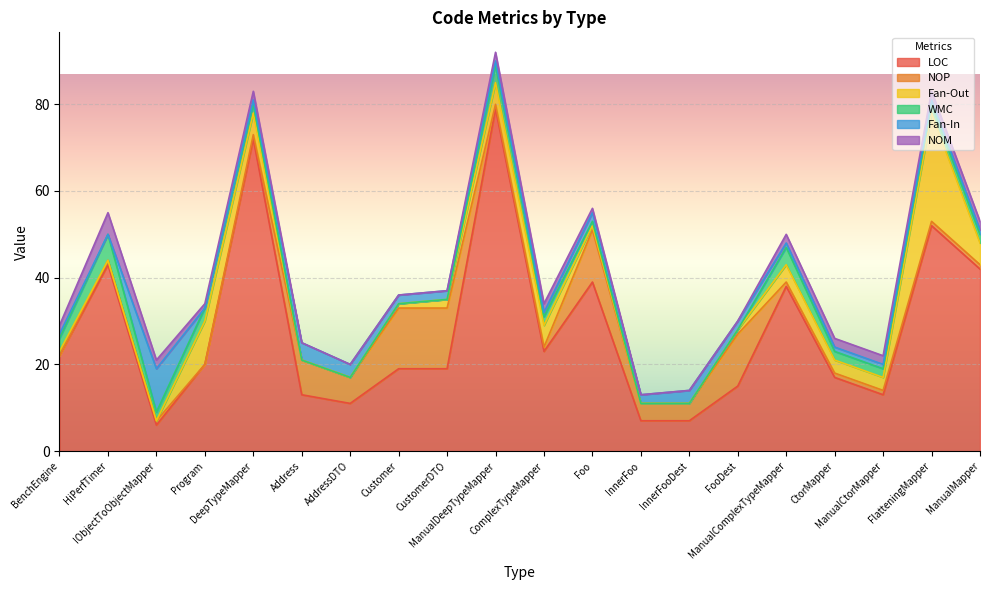

At how many categories does at least one series exceed 3?

20